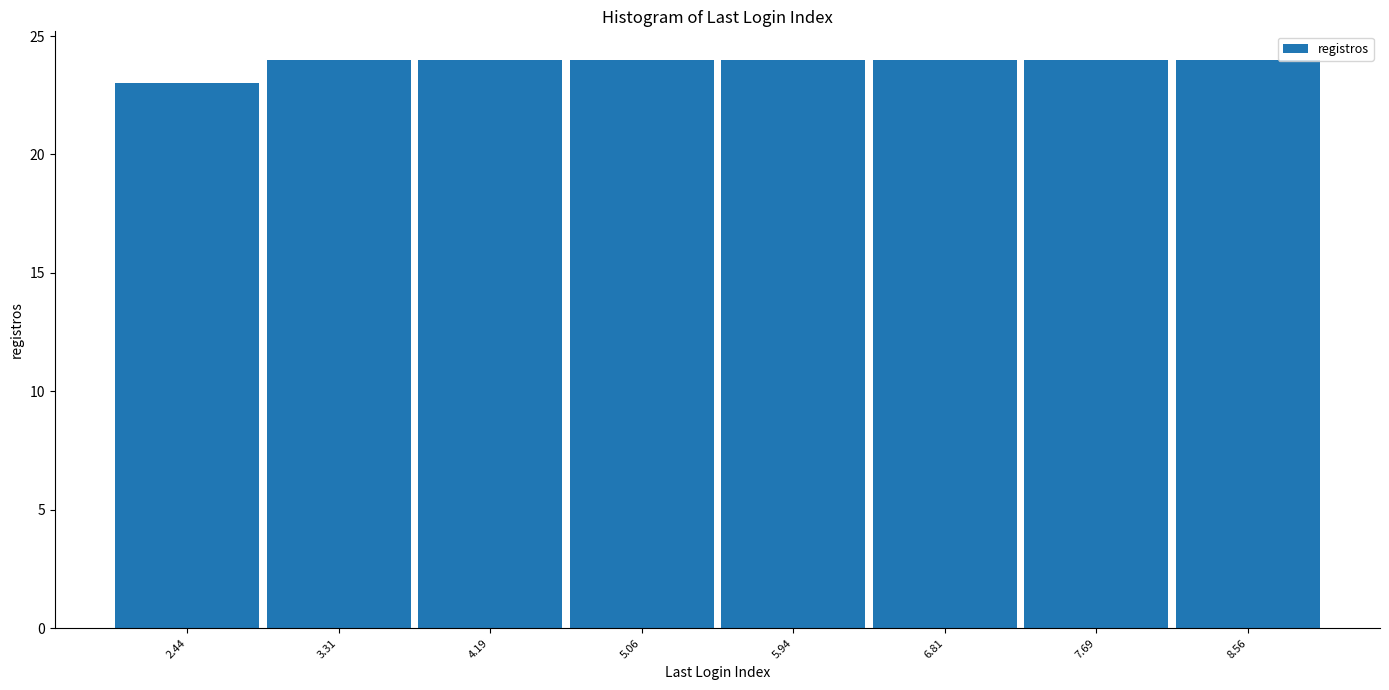

Reading left to right, list every bar in this chart as the range it spans on the x-axis followed by its height. Neither the bar edges nor the heights are printed on the chart, so give them approximately, as read against the axes.

2.0 to 2.9: 23
2.9 to 3.8: 24
3.8 to 4.6: 24
4.6 to 5.5: 24
5.5 to 6.4: 24
6.4 to 7.3: 24
7.3 to 8.1: 24
8.1 to 9.0: 24